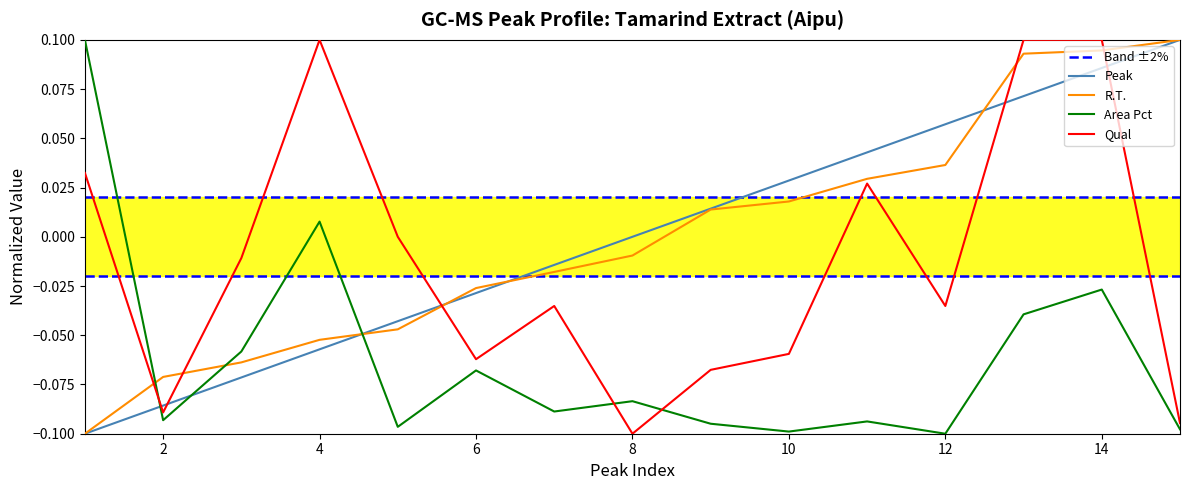

Reading left to right, extract all data points from this chart.

Peak: 1=-0.1	2=-0.1	3=-0.1	4=-0.1	5=-0.0	6=-0.0	7=-0.0	8=0.0	9=0.0	10=0.0	11=0.0	12=0.1	13=0.1	14=0.1	15=0.1
R.T.: 1=-0.1	2=-0.1	3=-0.1	4=-0.1	5=-0.0	6=-0.0	7=-0.0	8=-0.0	9=0.0	10=0.0	11=0.0	12=0.0	13=0.1	14=0.1	15=0.1
Area_pct: 1=0.1	2=-0.1	3=-0.1	4=0.0	5=-0.1	6=-0.1	7=-0.1	8=-0.1	9=-0.1	10=-0.1	11=-0.1	12=-0.1	13=-0.0	14=-0.0	15=-0.1
Qual: 1=0.0	2=-0.1	3=-0.0	4=0.1	5=0.0	6=-0.1	7=-0.0	8=-0.1	9=-0.1	10=-0.1	11=0.0	12=-0.0	13=0.1	14=0.1	15=-0.1